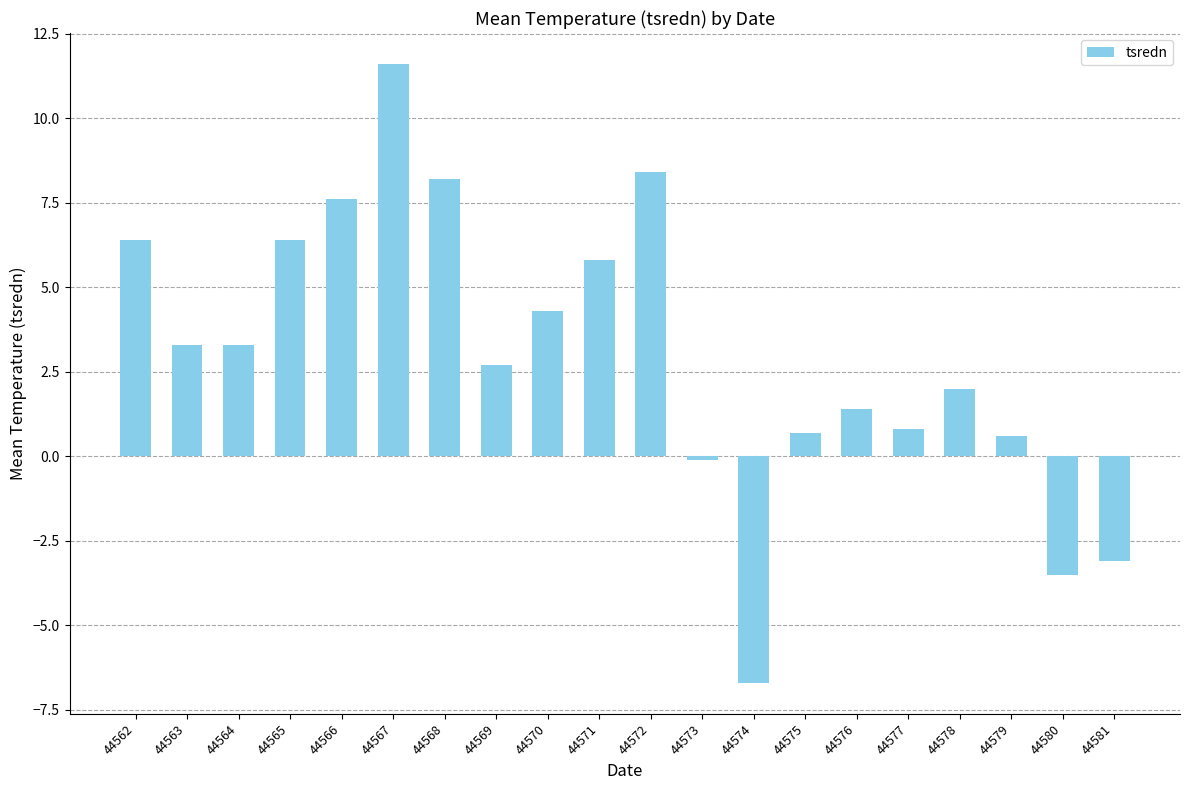

What is the value of the 12th bar from the left?

-0.1